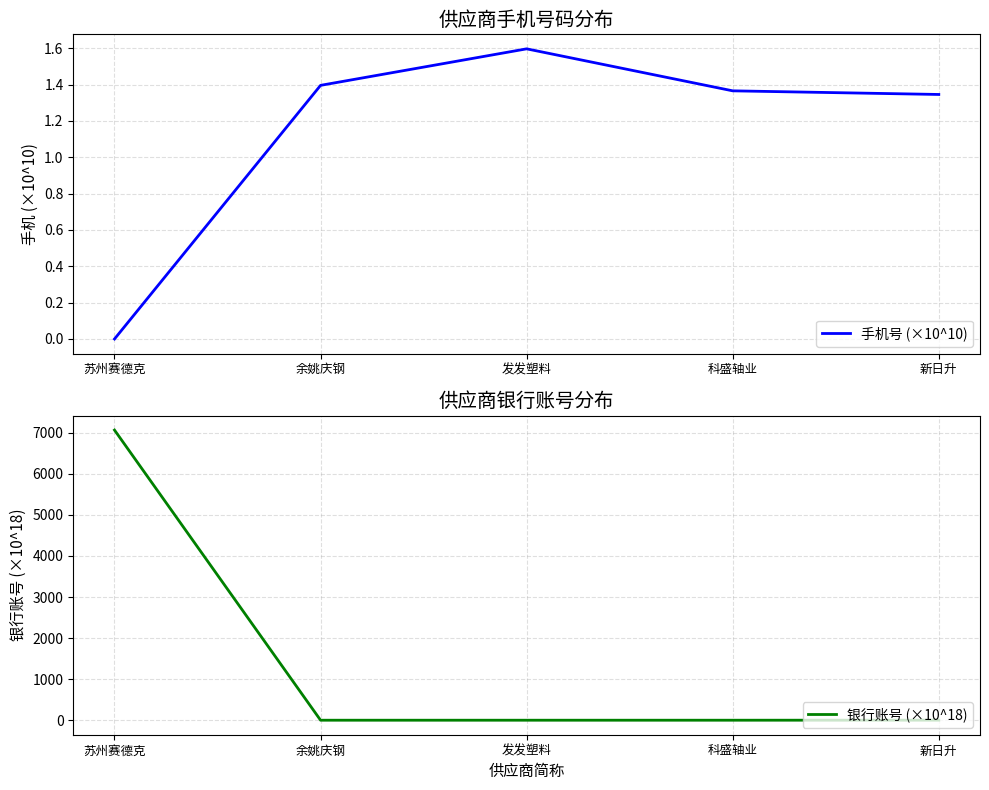

What is the average value of the 手机号 (×10^10) series?

1.1